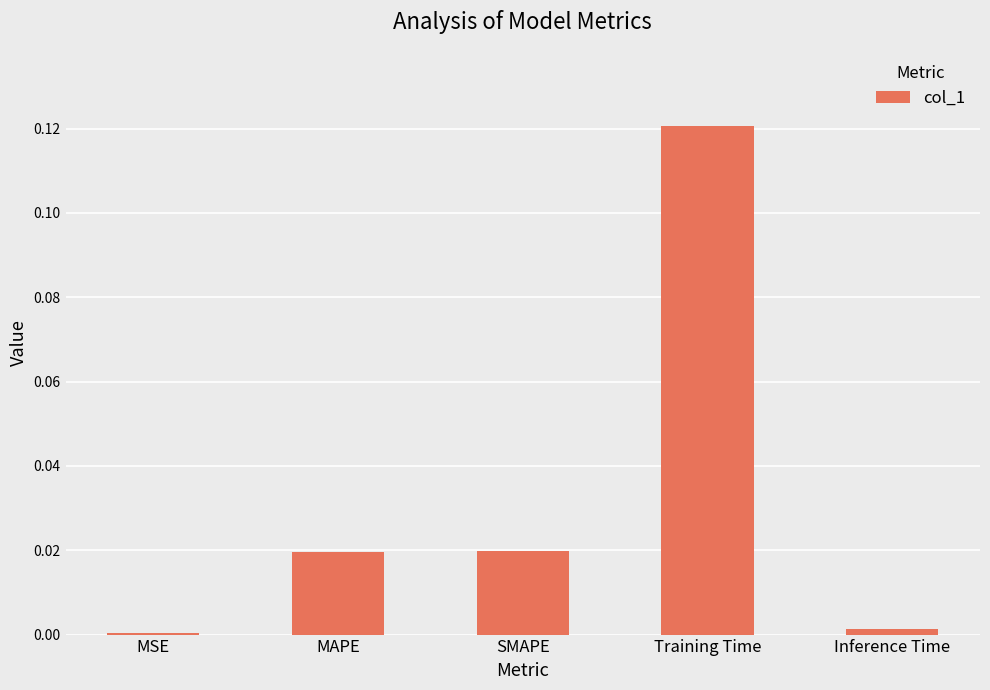

Is it true that the value at Training Time is 0.0?

False